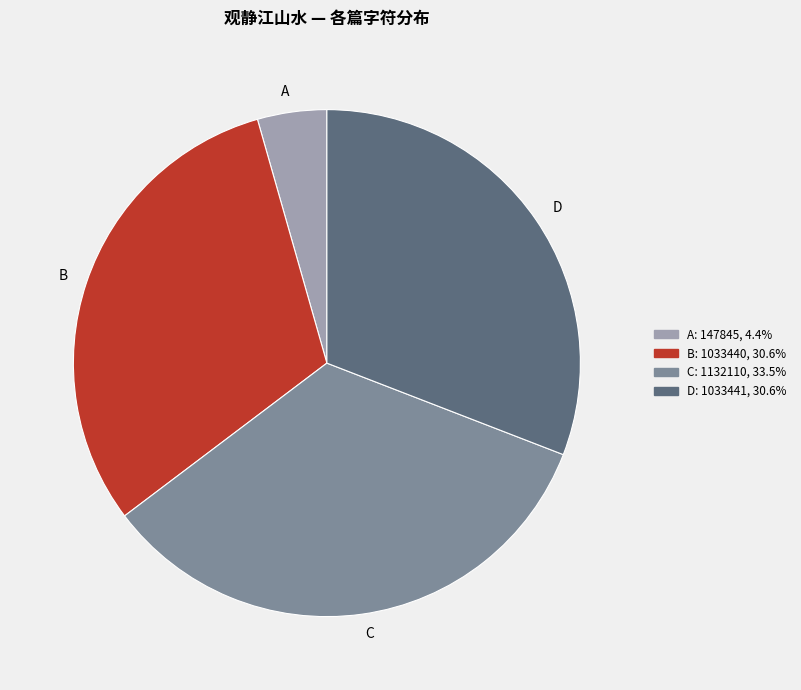

Is the sum of C and A greater than half?

No